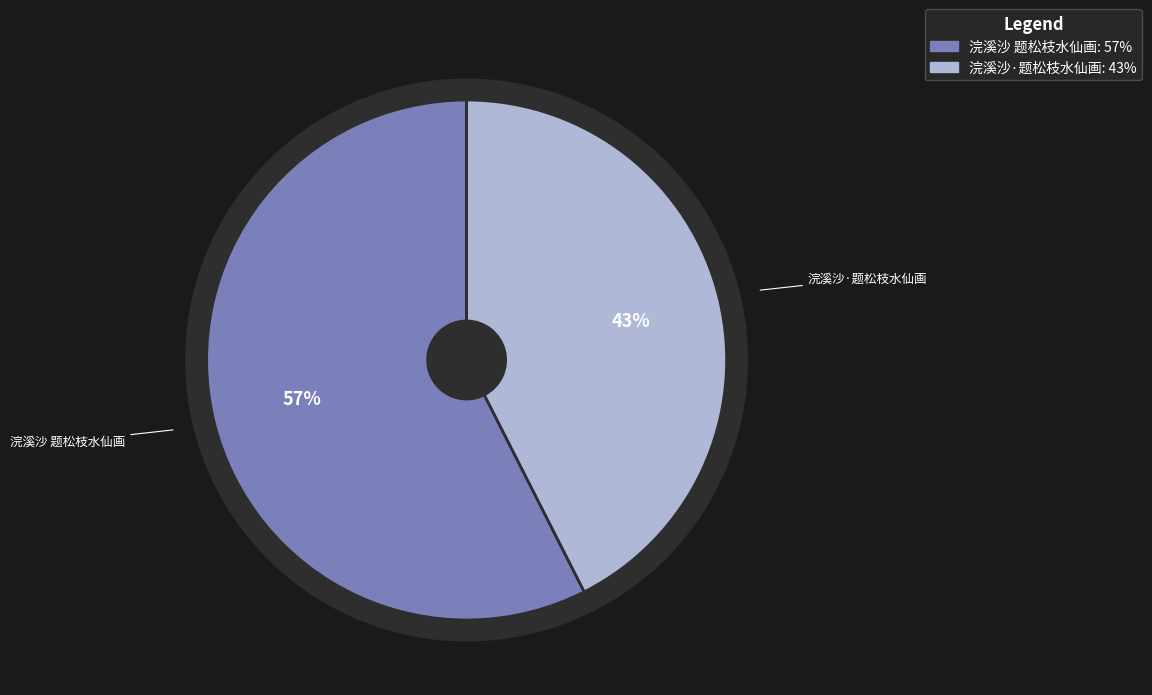

Which category has the biggest portion of the pie?

浣溪沙 题松枝水仙画